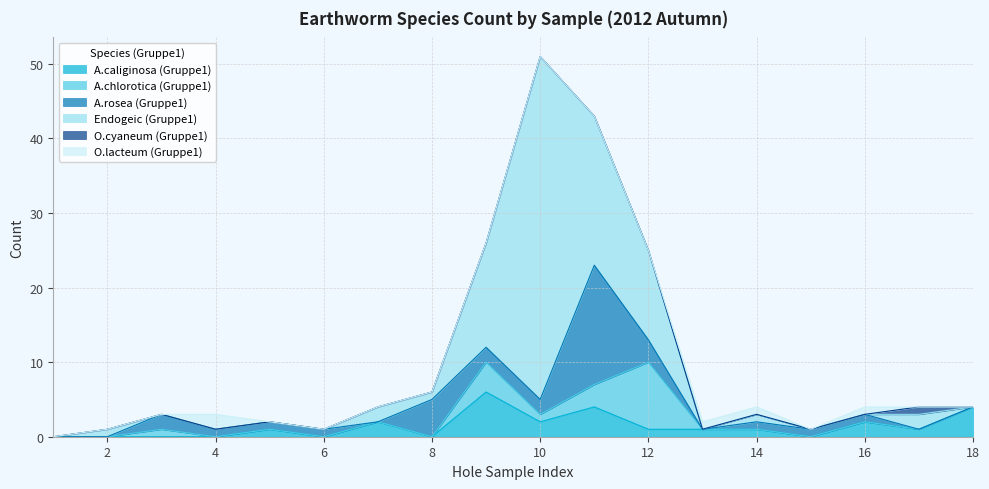

Which series has the widest spread of values?

Endogeic (Gruppe1)